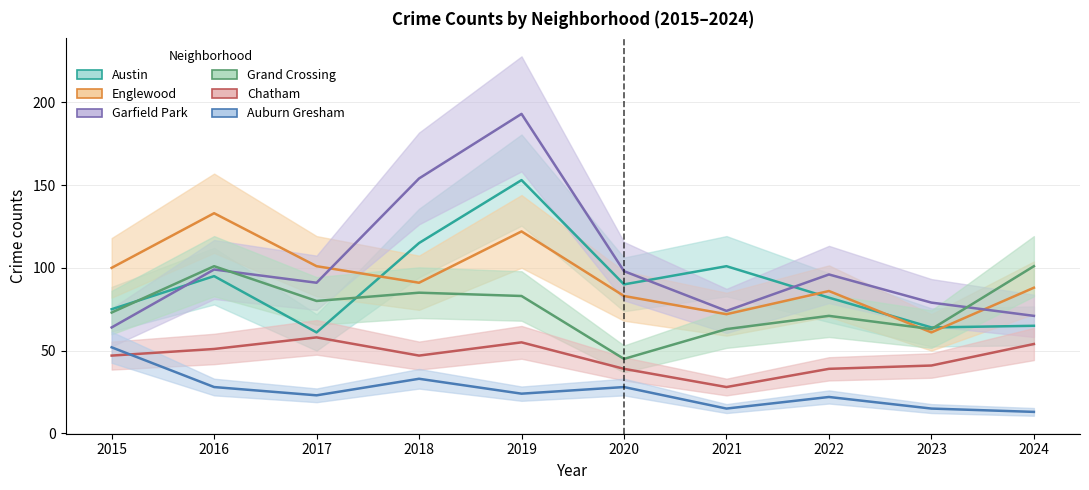

How many values in the Austin series exceed 90?

4